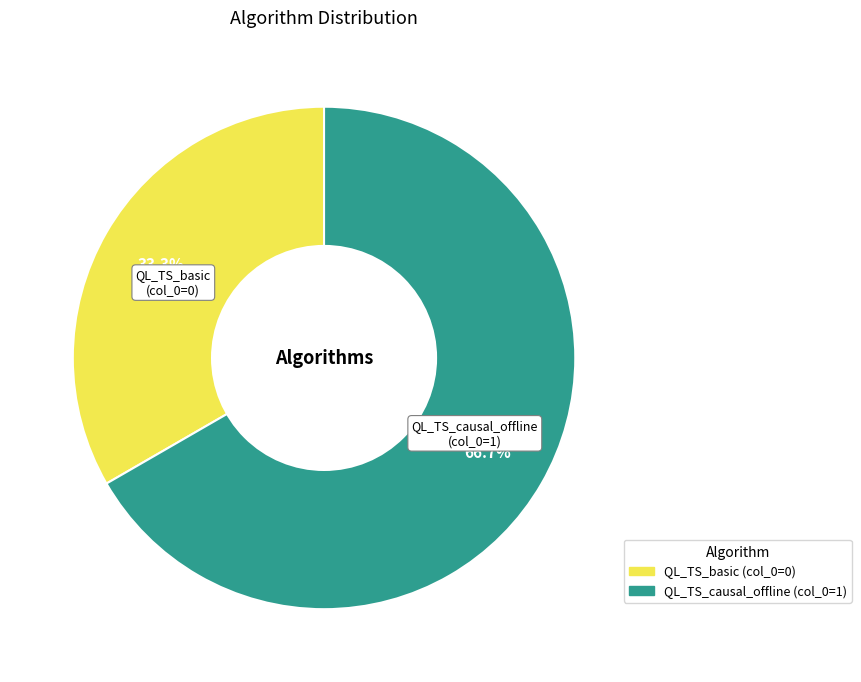

Count the number of slices in the pie.

2